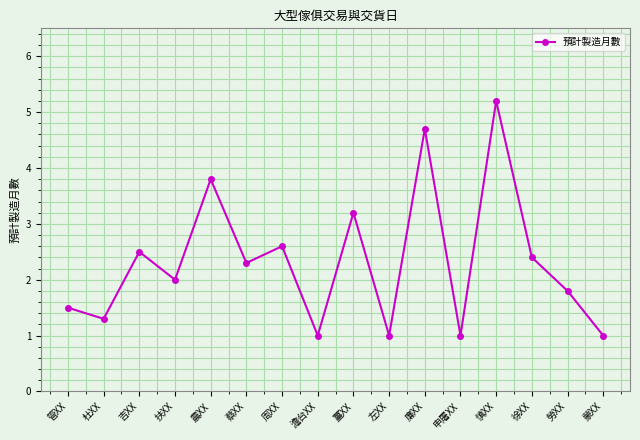

What is the maximum value shown in the chart?

5.2